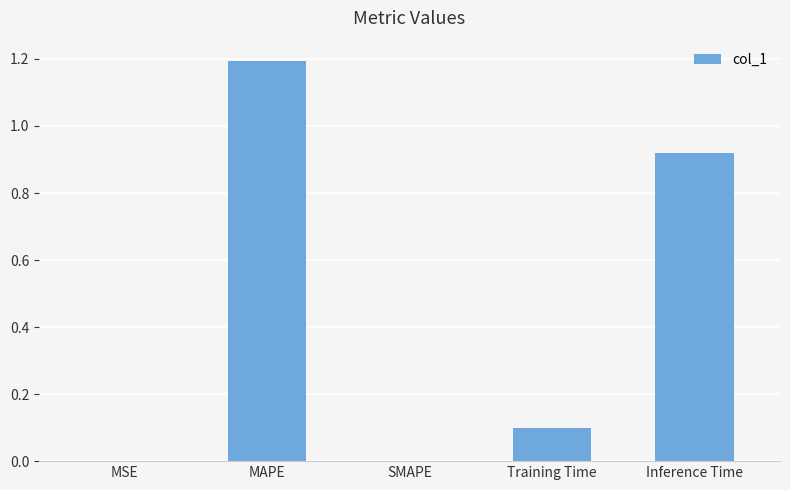

What is the sum of the values at MAPE and SMAPE?

1.2